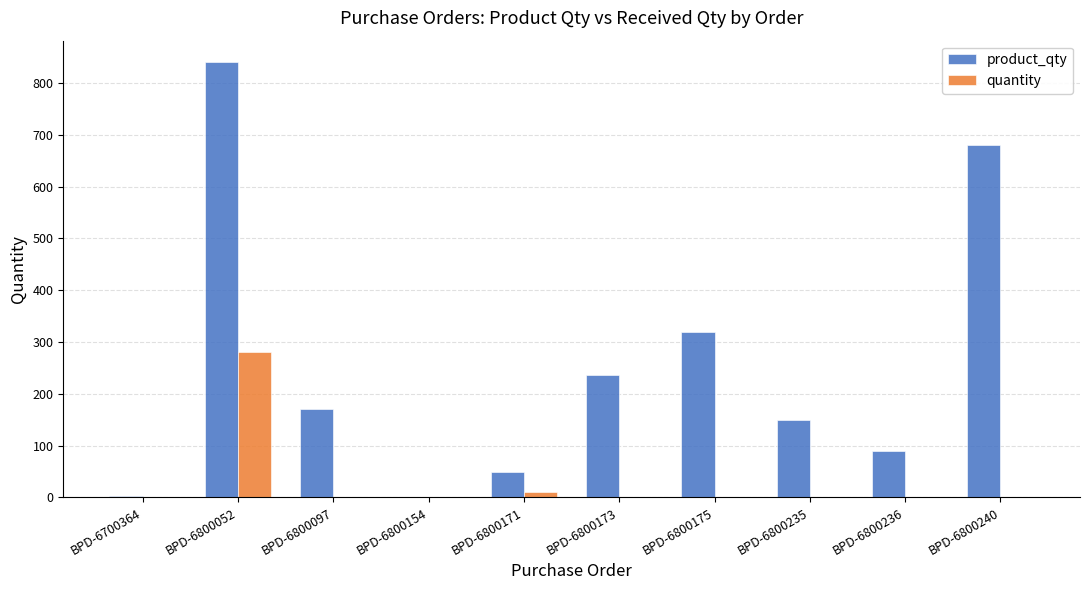

Where is product_qty nearest to the value 420?

BPD-6800175